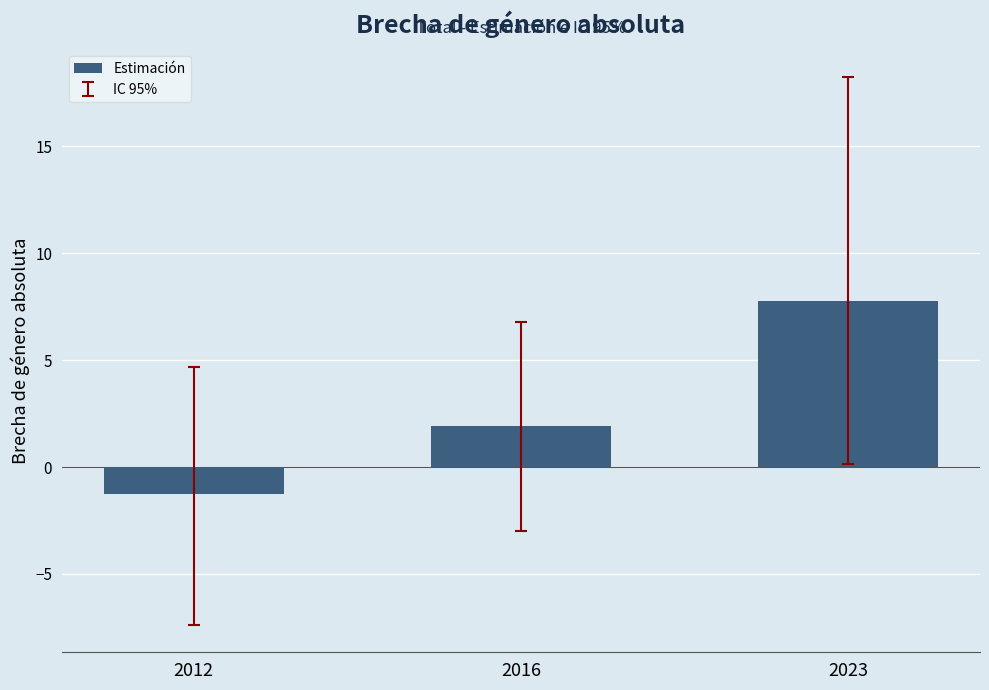

Reading left to right, what are all the values shown in this chart?

-1.2	1.9	7.8